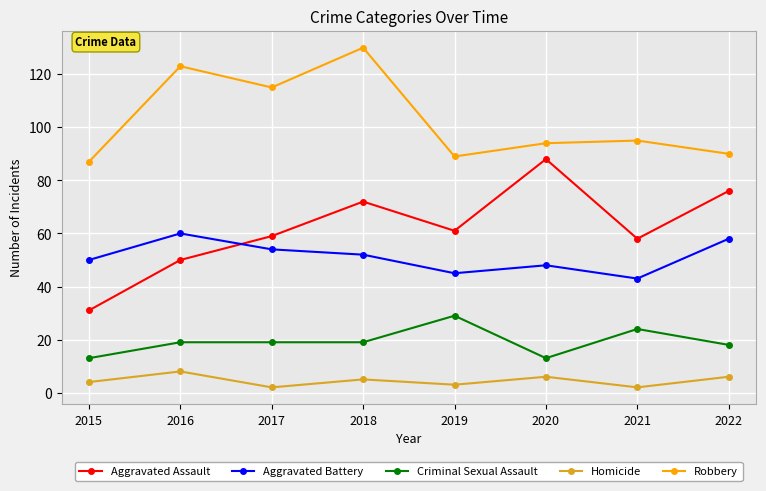

Which series has the largest range (max minus min)?

Aggravated Assault